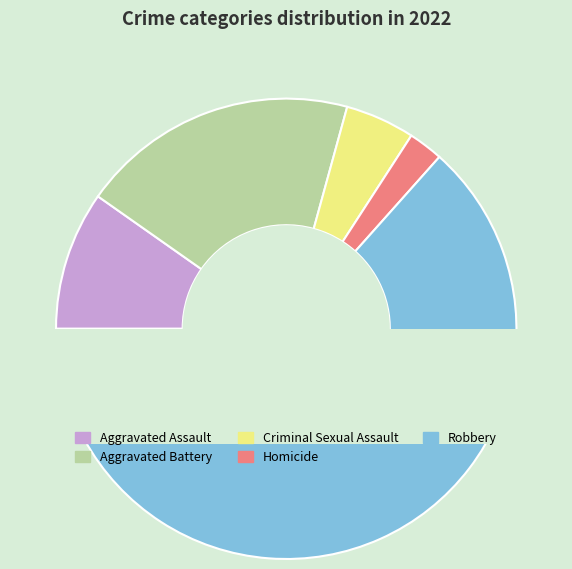

What percentage is the Aggravated Battery slice, to the nearest percent?

20%